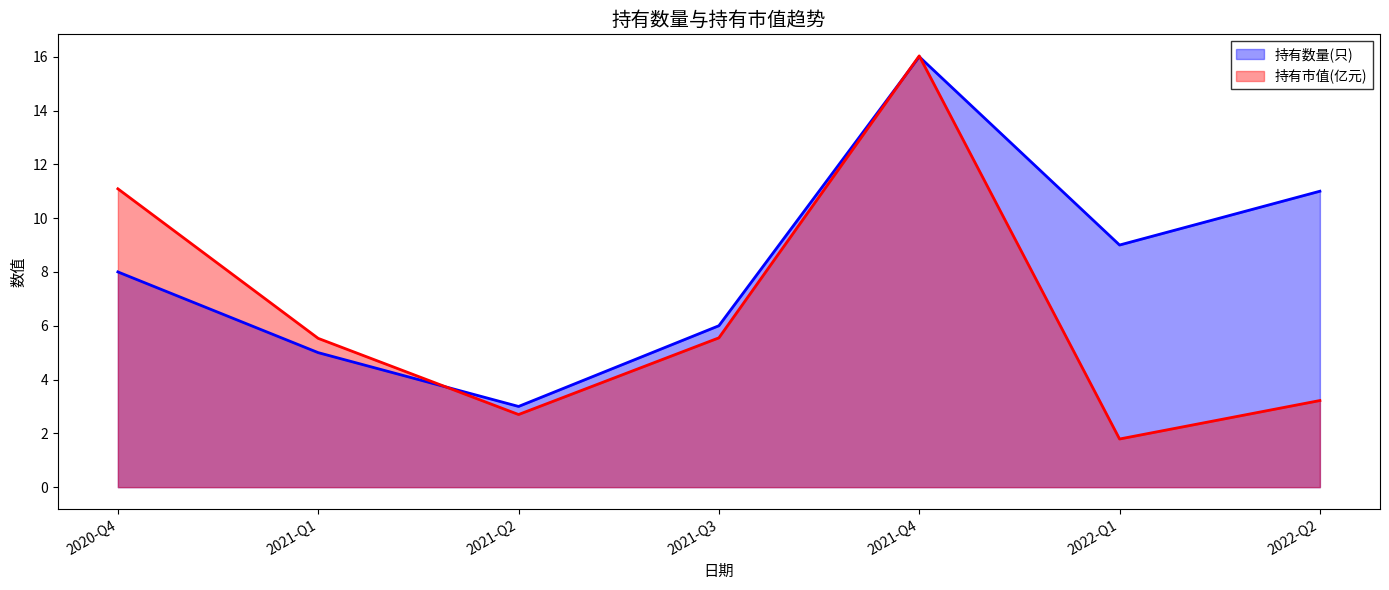

How many data points does each series have?

7